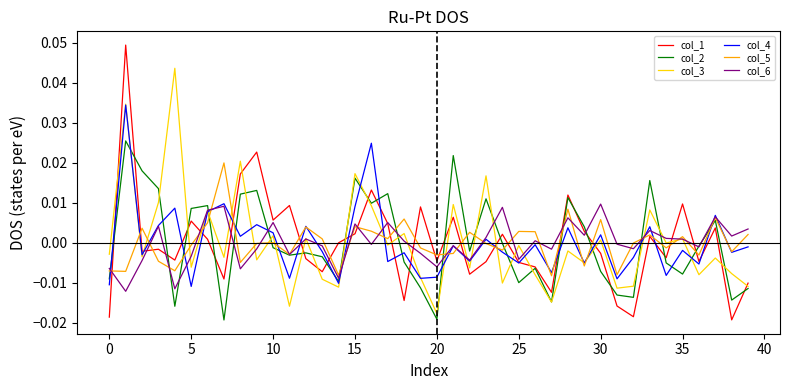

List the series in order of their peak value, highest first.

col_1, col_3, col_4, col_2, col_5, col_6